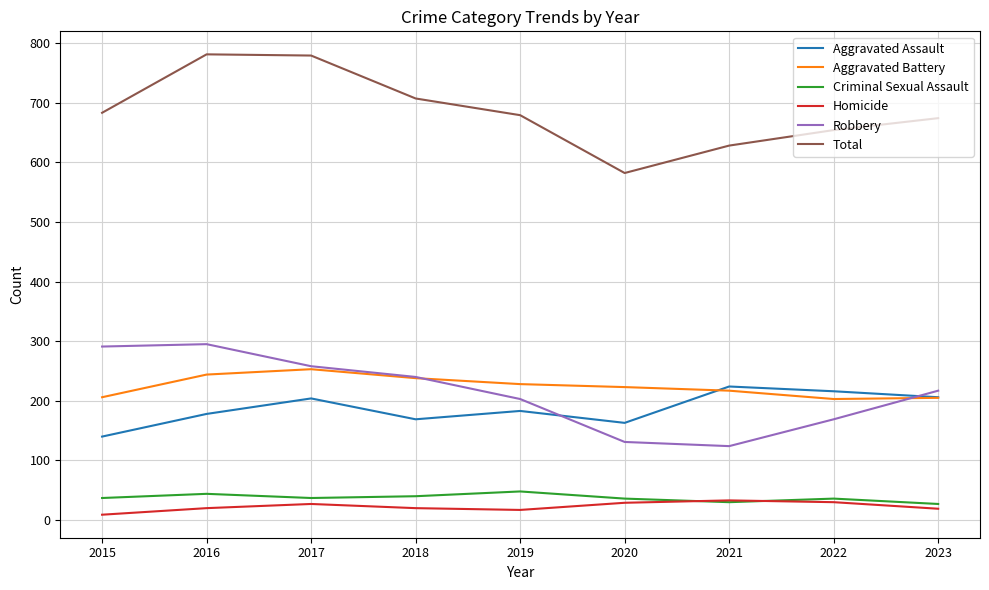

What is the average value of the Aggravated Assault series?

187